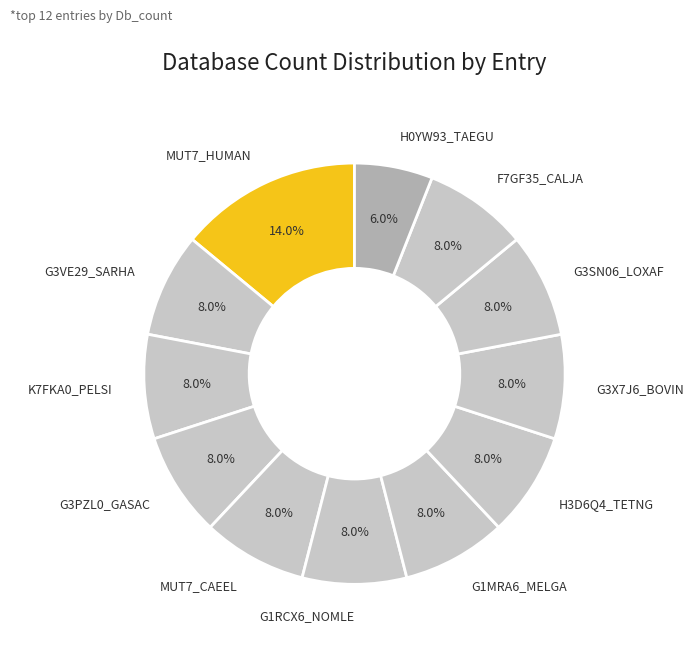

The MUT7_CAEEL slice represents 15% of the pie. True or false?

False